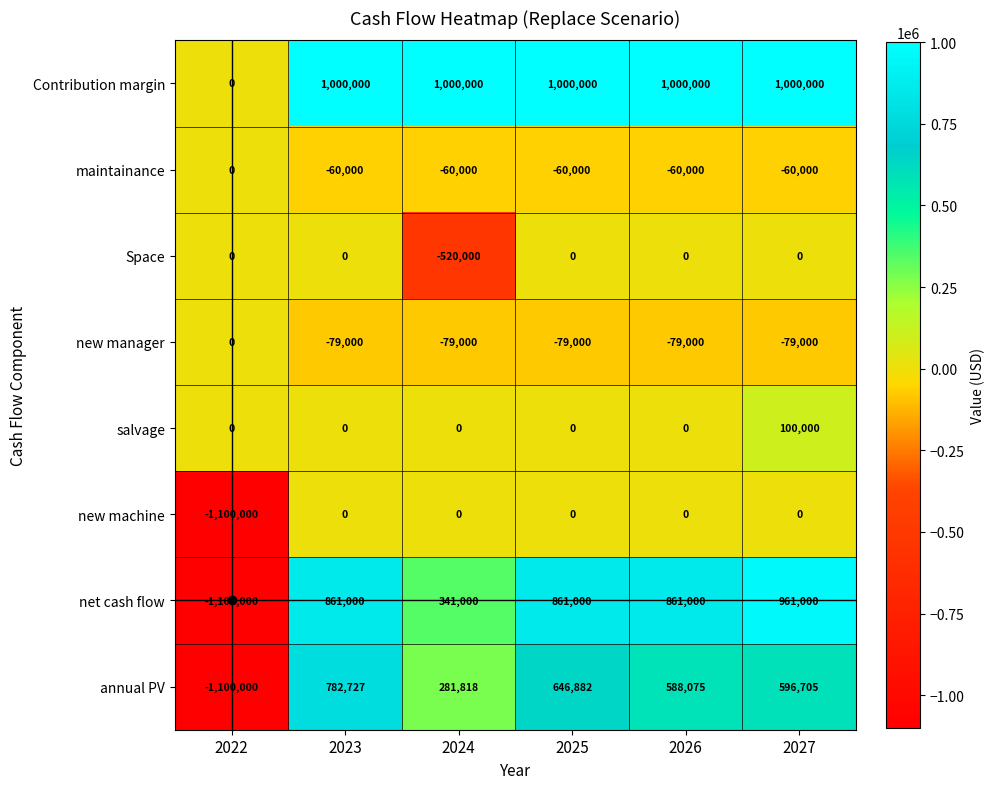

How many data points in annual PV are less than 596705?

3